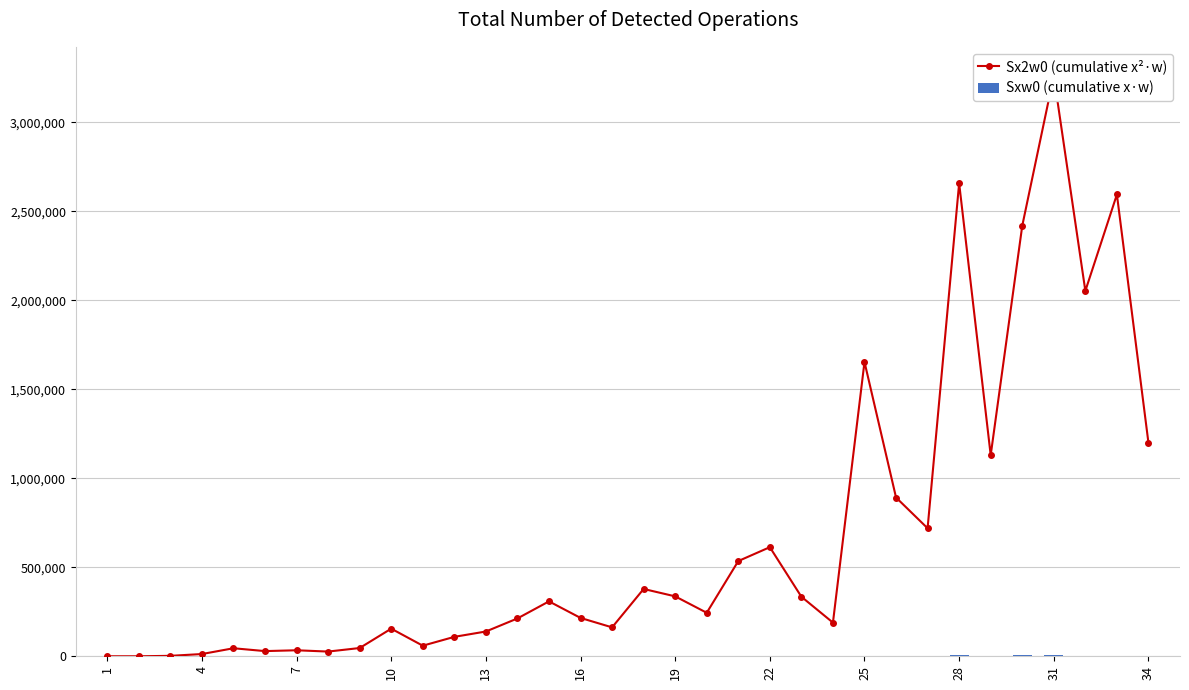

How many positive values does the Sx2w0 (cumulative x²·w) series have?

32